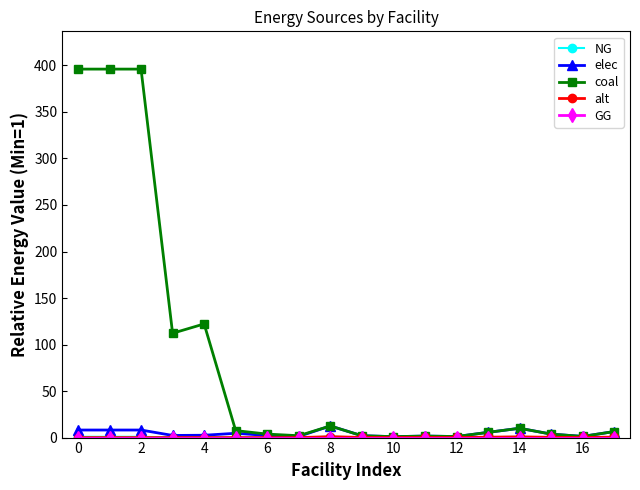

True or false: coal has more than 2 points higher than both neighbors.

True